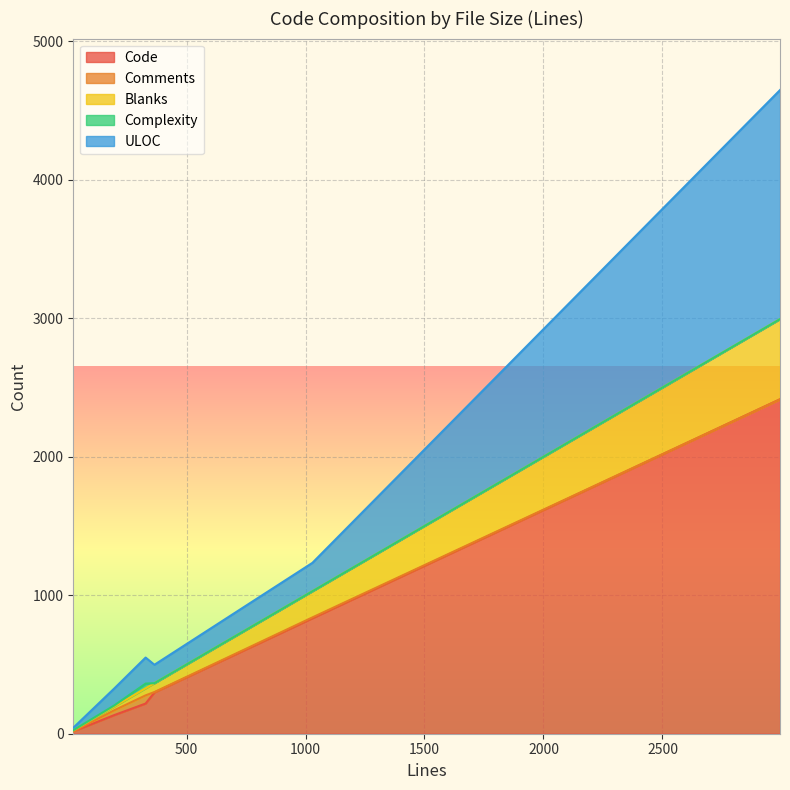

What is the maximum value for Code?

2415